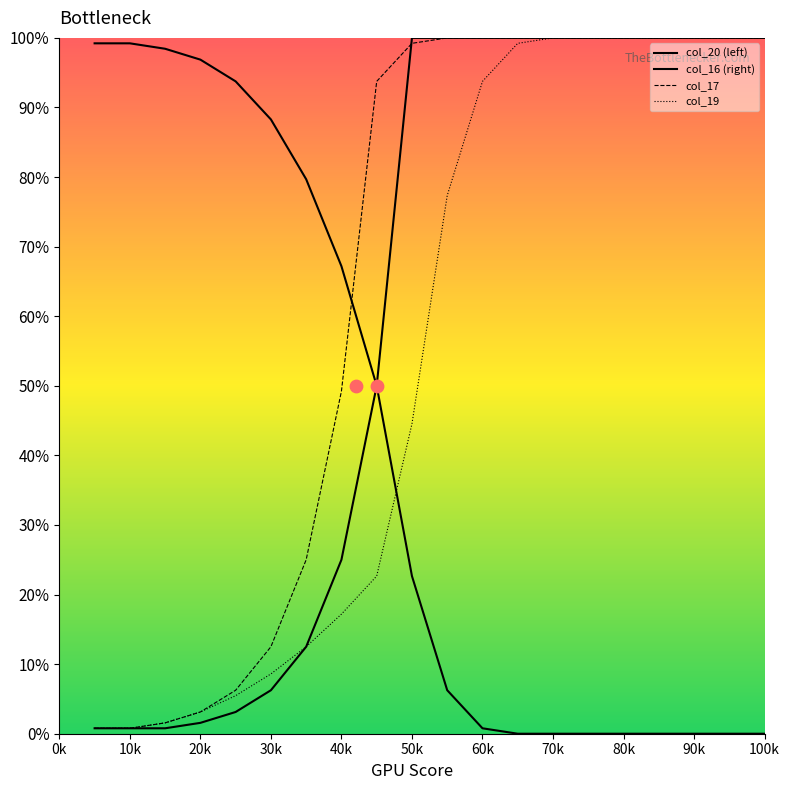

At which category is the sum across all series the highest?

70k